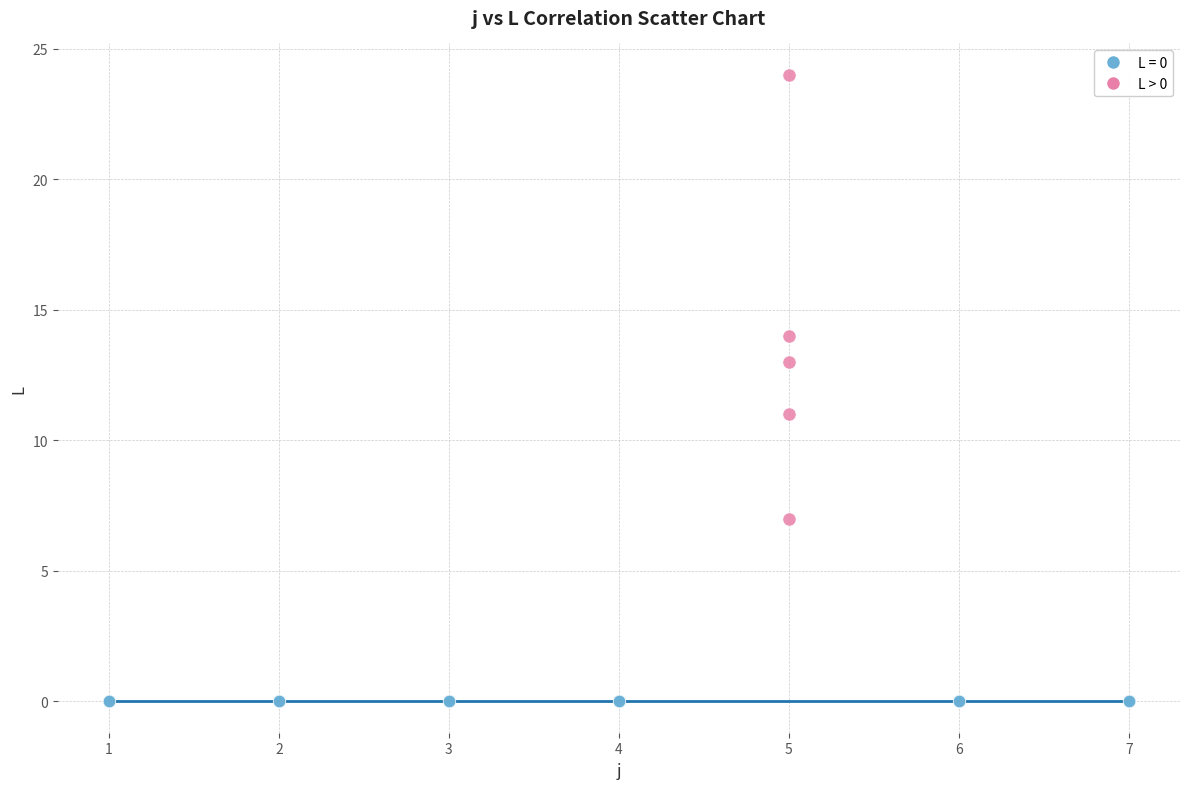

Which series reaches the minimum Y coordinate?

L = 0